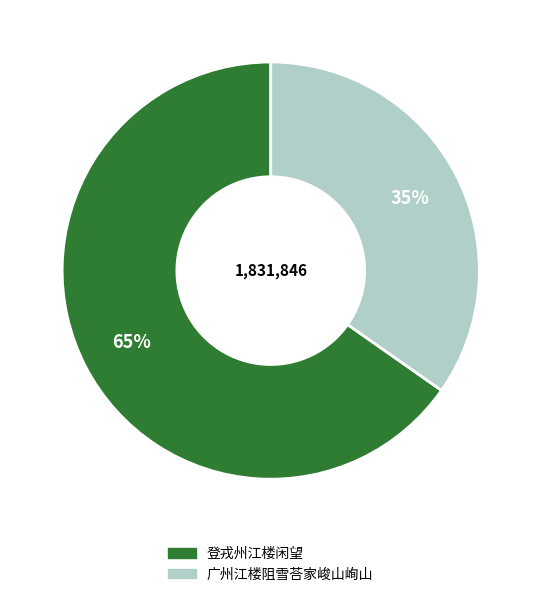

Combined, do 登戎州江楼闲望 and 广州江楼阻雪荅家峻山峋山 account for over 50%?

Yes